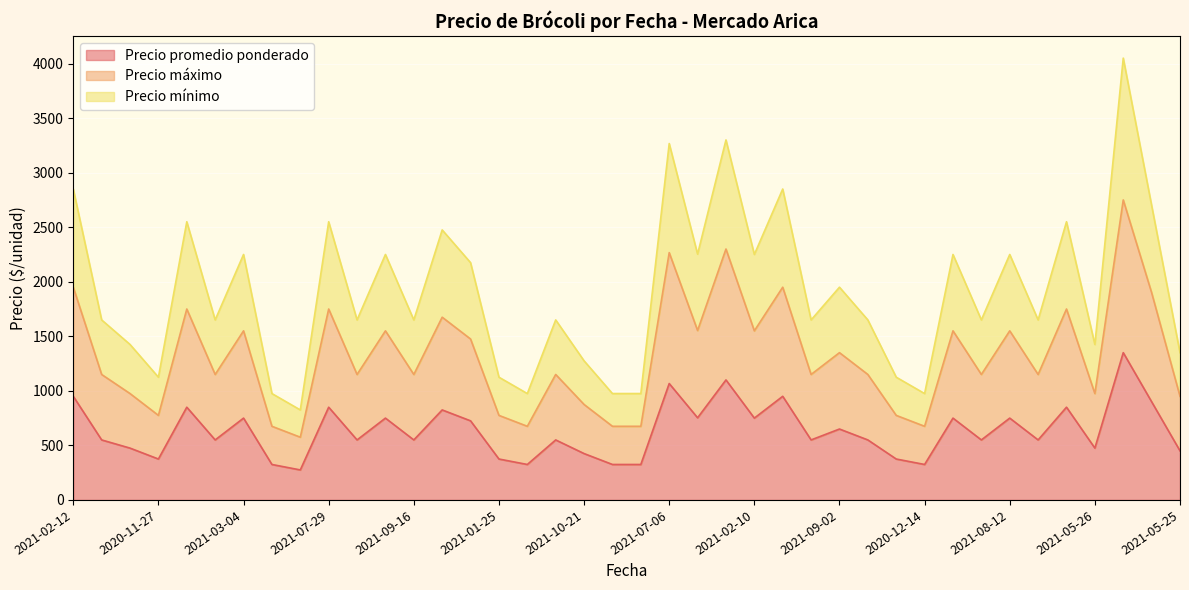

True or false: Precio máximo and Precio promedio ponderado cross at least once.

False